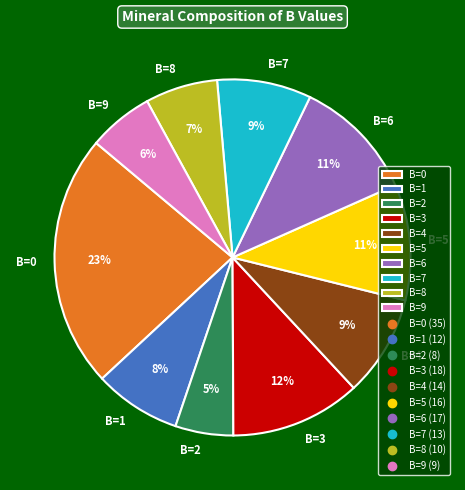

To the nearest percent, what portion does B=4 represent?

9%